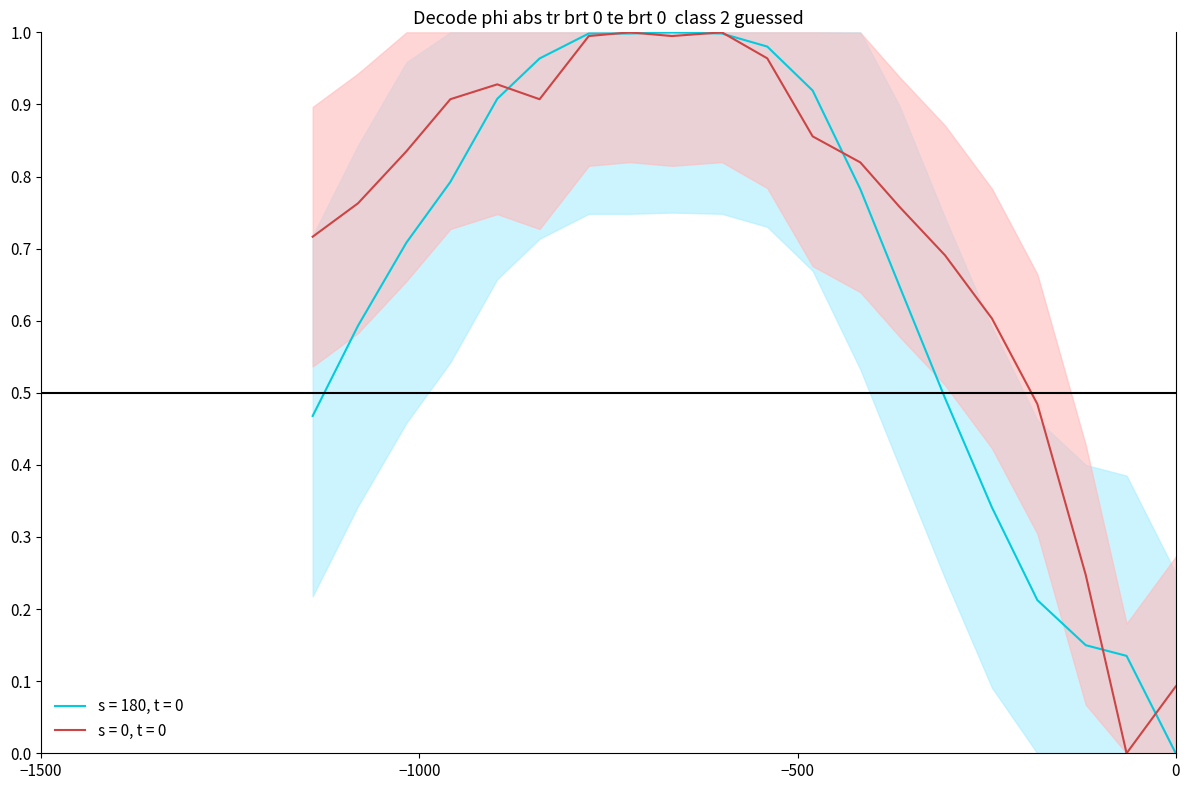

Reading right to left, what are all the values shown in this chart?

ground_speed: 0.1	0.0	0.2	0.5	0.6	0.7	0.8	0.8	0.9	1.0	1.0	1.0	1.0	1.0	0.9	0.9	0.9	0.8	0.8	0.7
altitude: 0.0	0.1	0.1	0.2	0.3	0.5	0.6	0.8	0.9	1.0	1.0	1.0	1.0	1.0	1.0	0.9	0.8	0.7	0.6	0.5